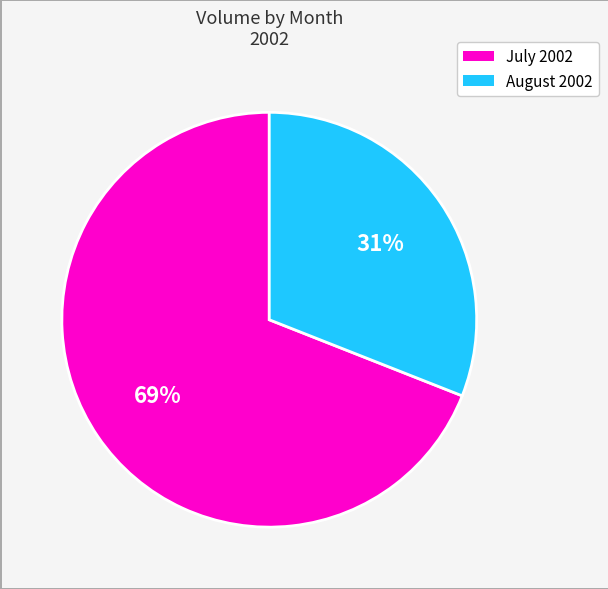

Is there a majority slice in this chart?

Yes